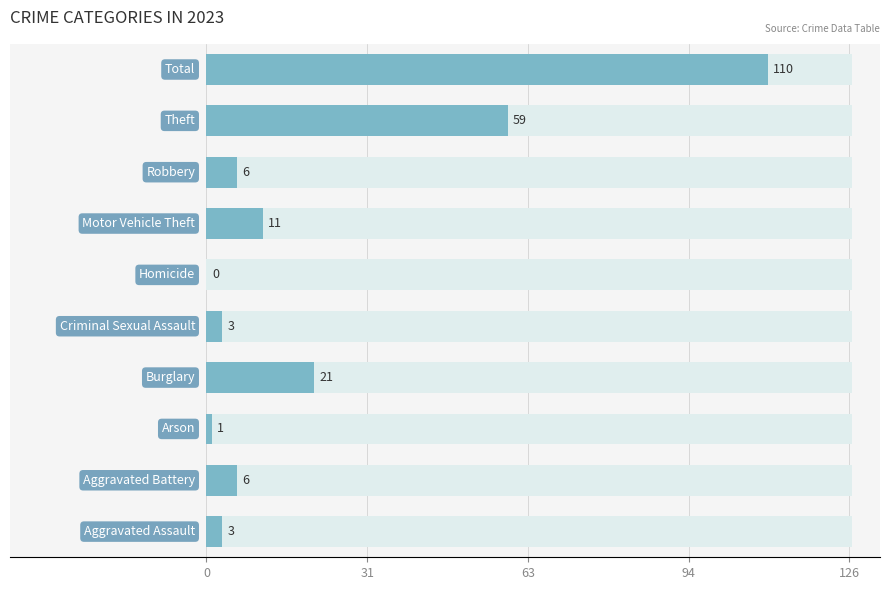

Which category has the lowest value in the 2023 series?

Homicide